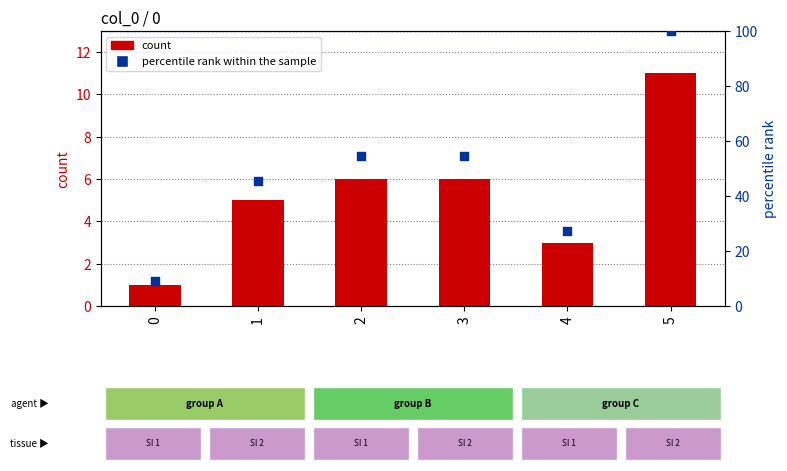

Which series has the widest spread of Y values?

percentile rank within the sample